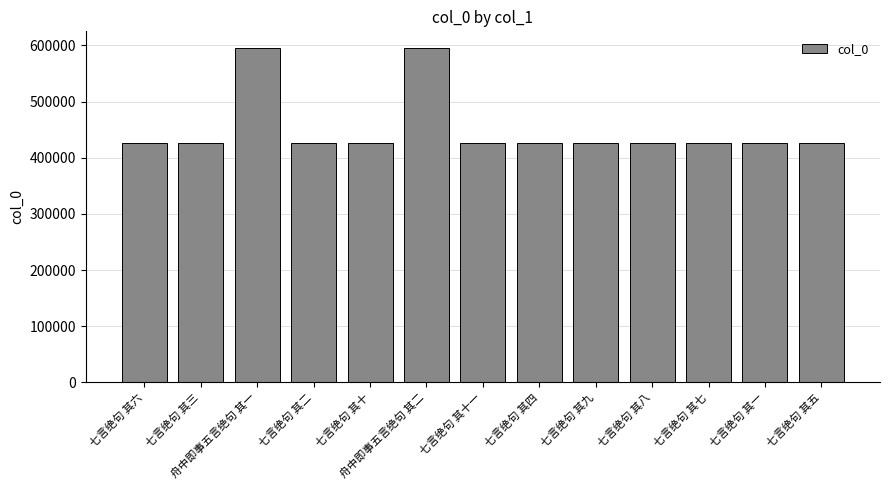

The value at 七言绝句 其二 is 425581. True or false?

True